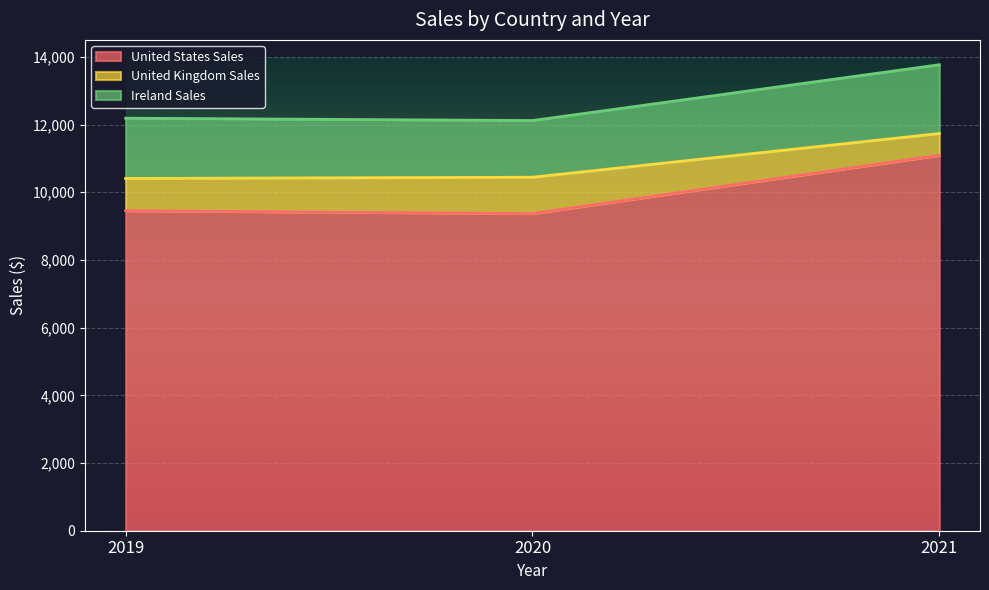

Does the chart display data point markers on the line(s)?

No